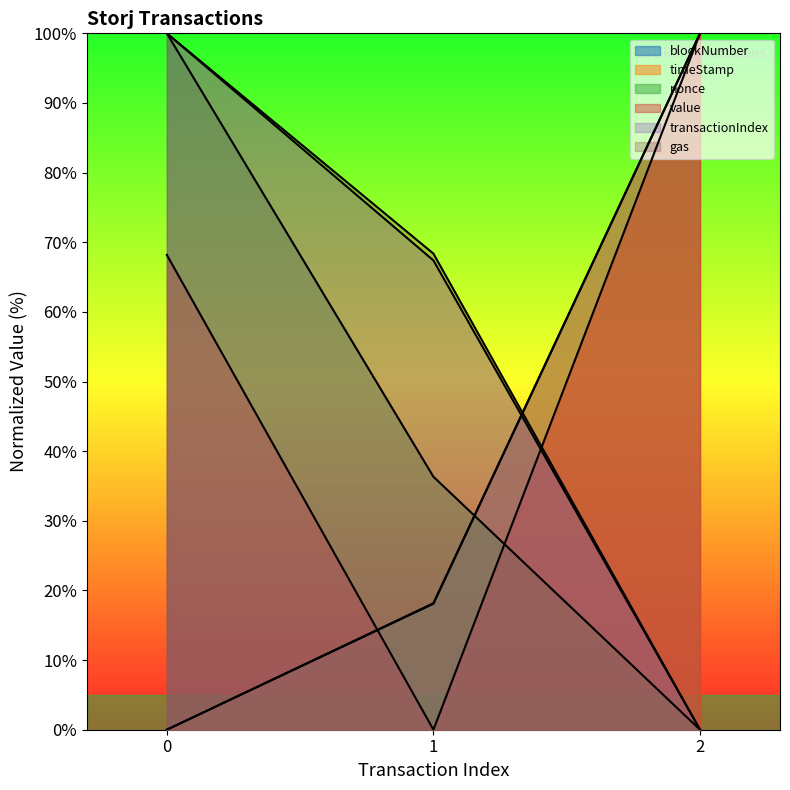

Between 2 and 1, which is larger?

2